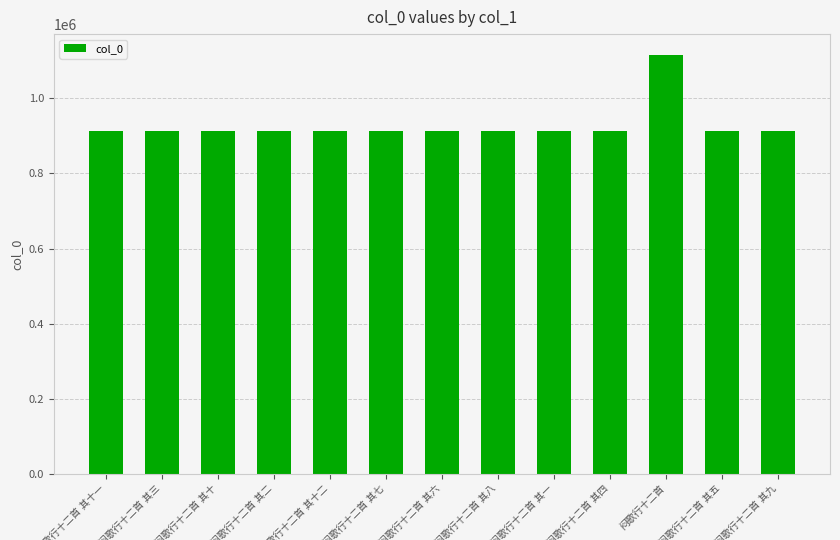

What is the maximum value shown in the chart?

1115735